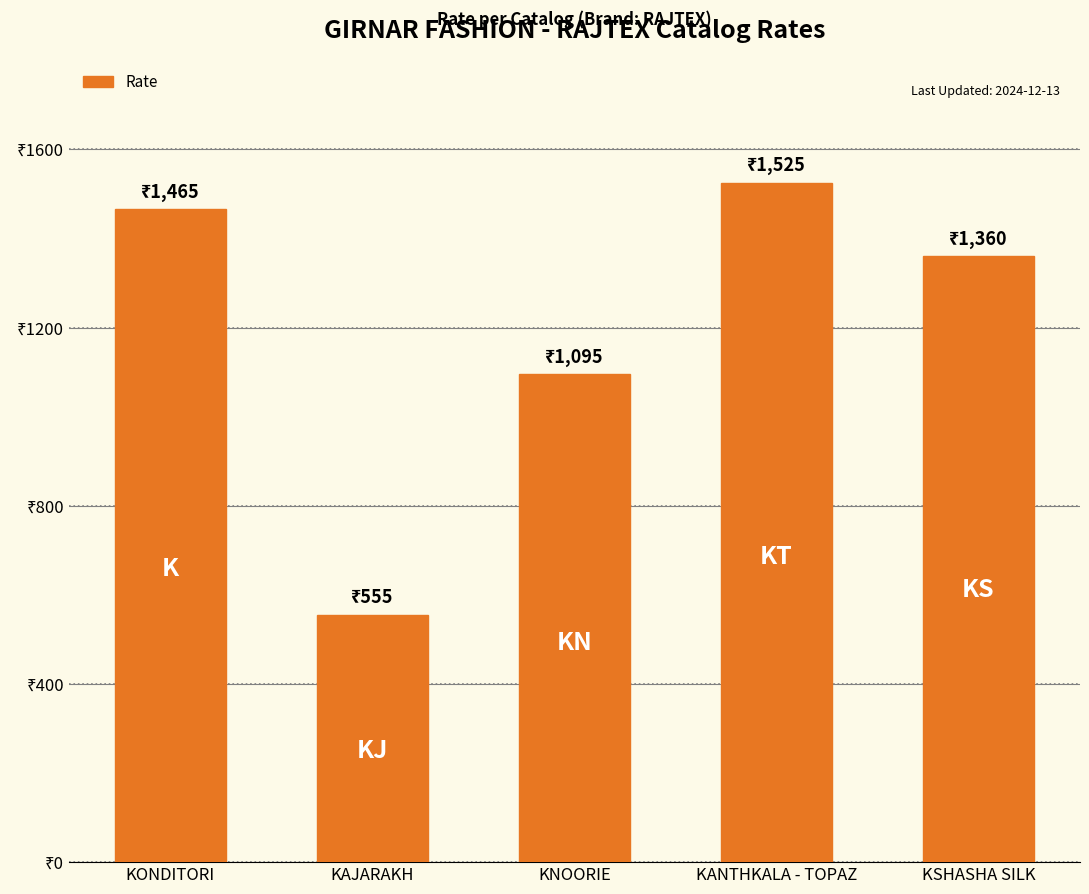

Are the bars horizontal?

No